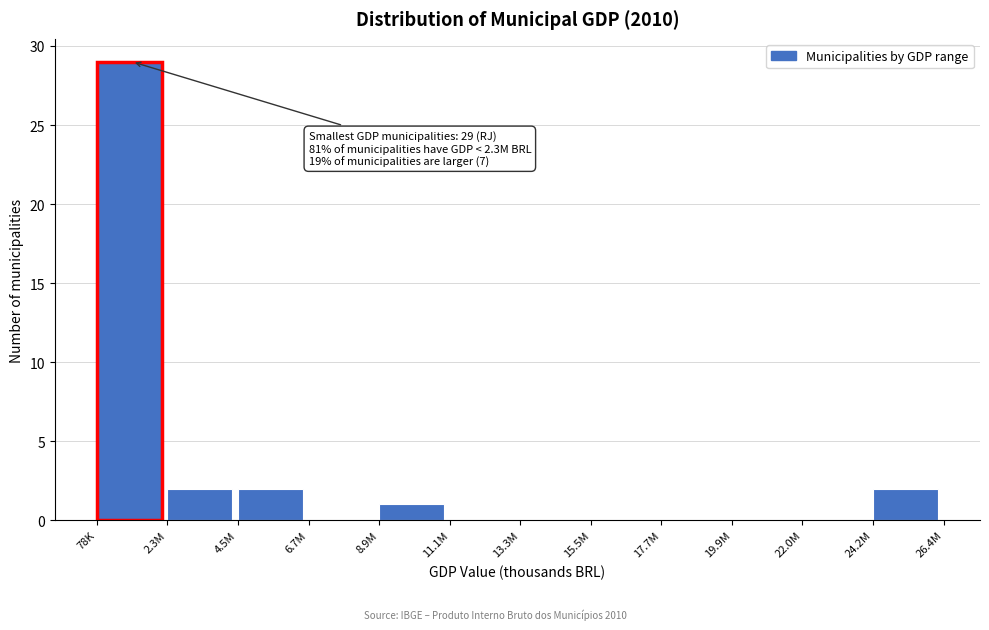

Reading left to right, what are all the values shown in this chart?

78K=29	2.3M=2	4.5M=2	6.7M=0	8.9M=1	11.1M=0	13.3M=0	15.5M=0	17.7M=0	19.9M=0	22.0M=0	24.2M=2